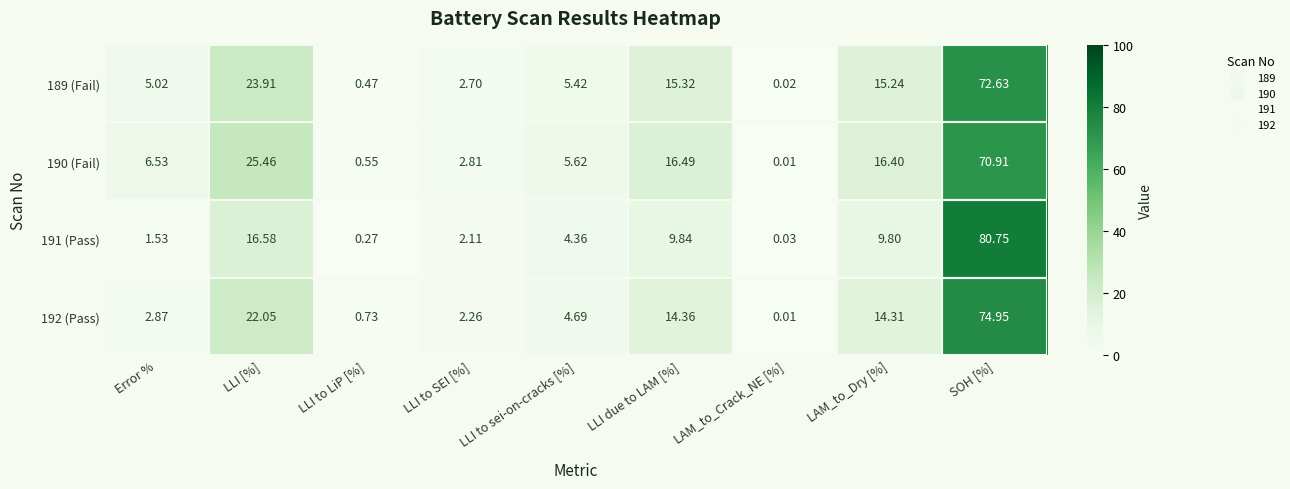

Is the value of 191 (Pass) at LLI [%] greater than the value of 192 (Pass) at LLI to SEI [%]?

Yes